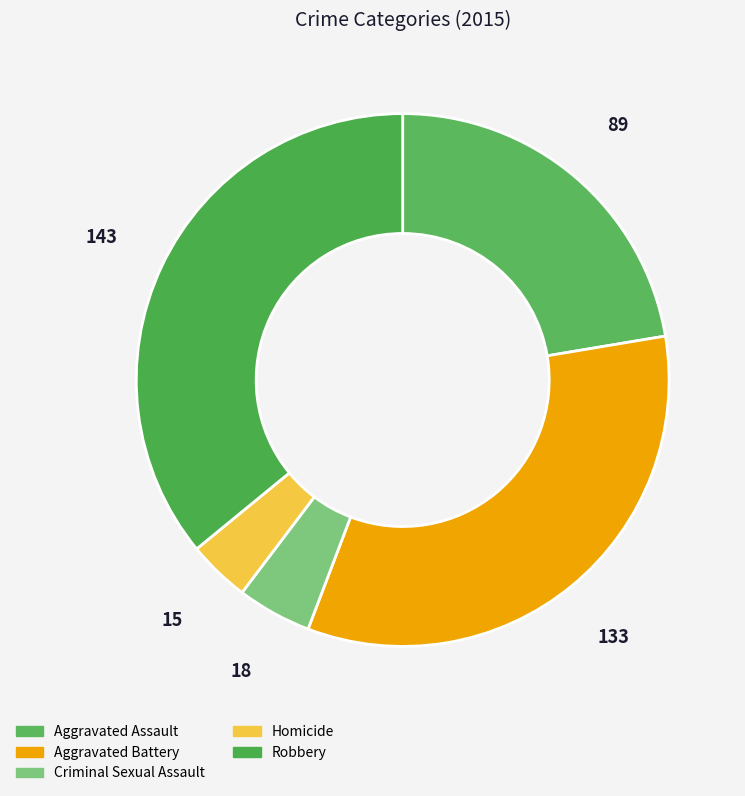

How many segments does this pie chart have?

5